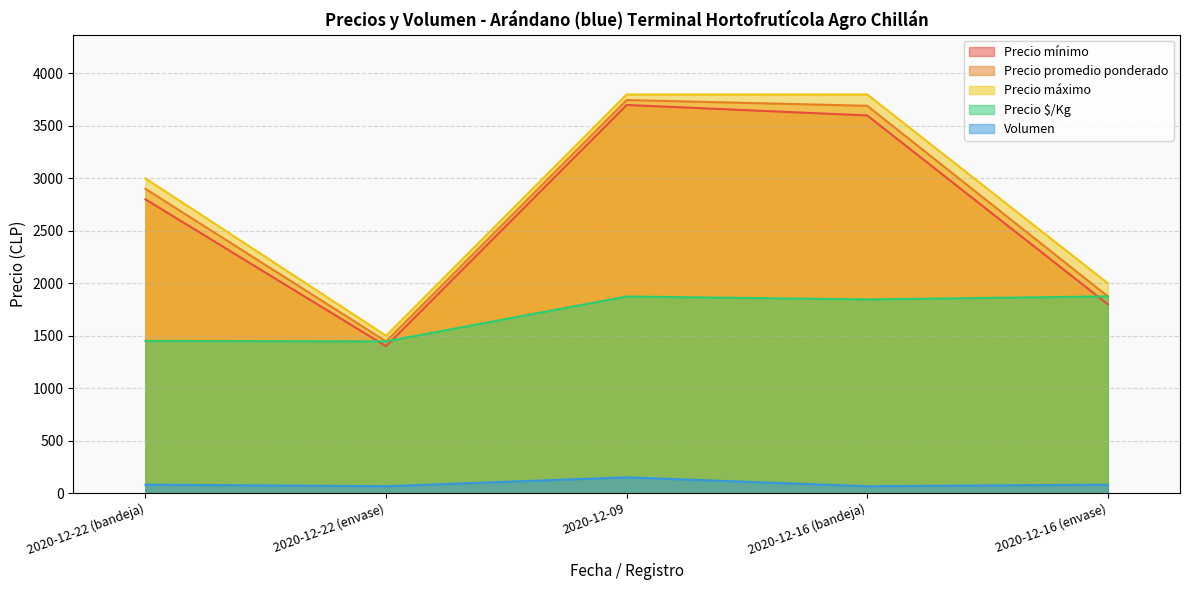

What is the label of the 4th point from the left?

2020-12-16 (bandeja)